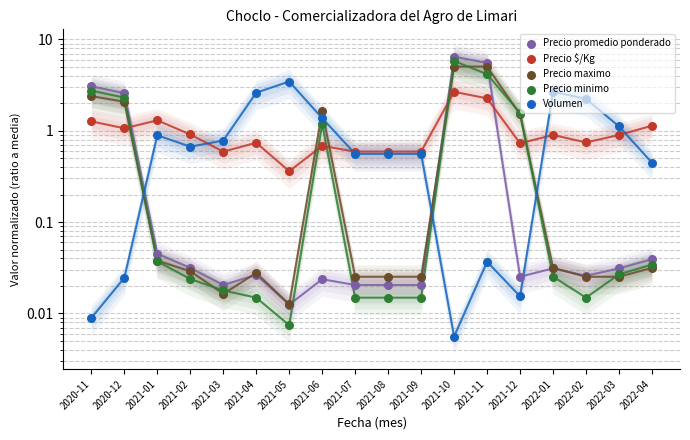

What is the total value across all series at 2021-06?

4.9